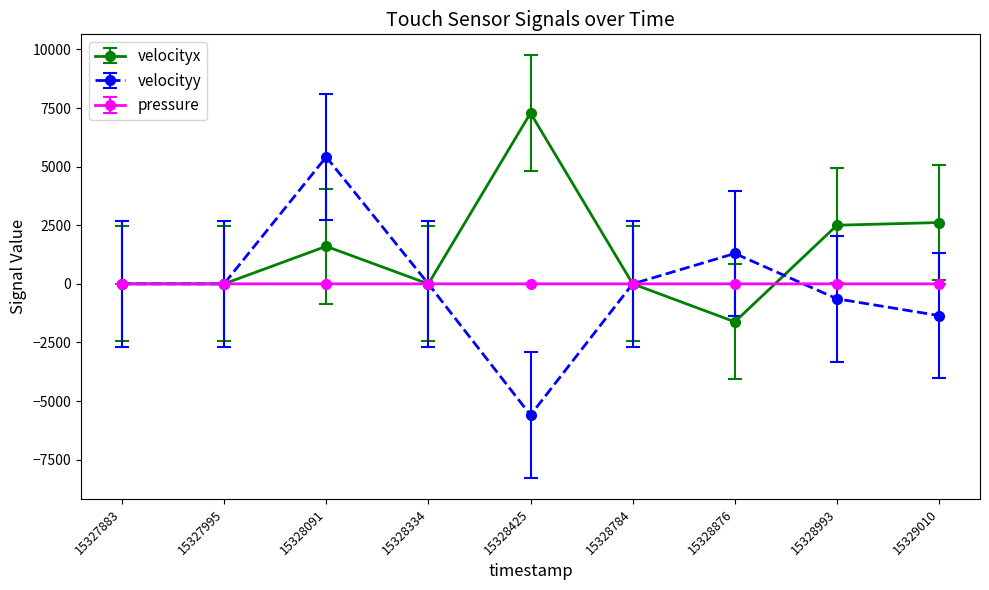

Which series has the largest total across all categories?

velocityx